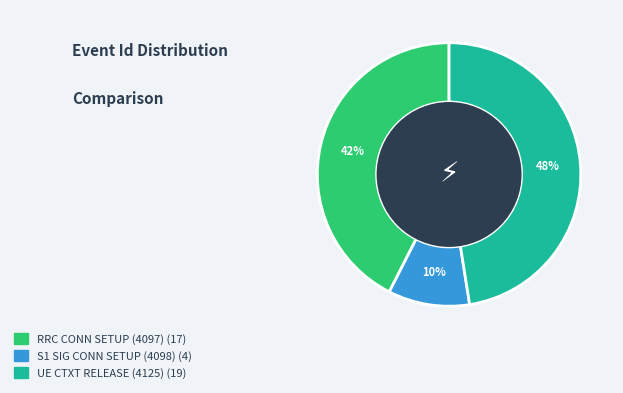

To the nearest percent, what is the average slice percentage?

33%